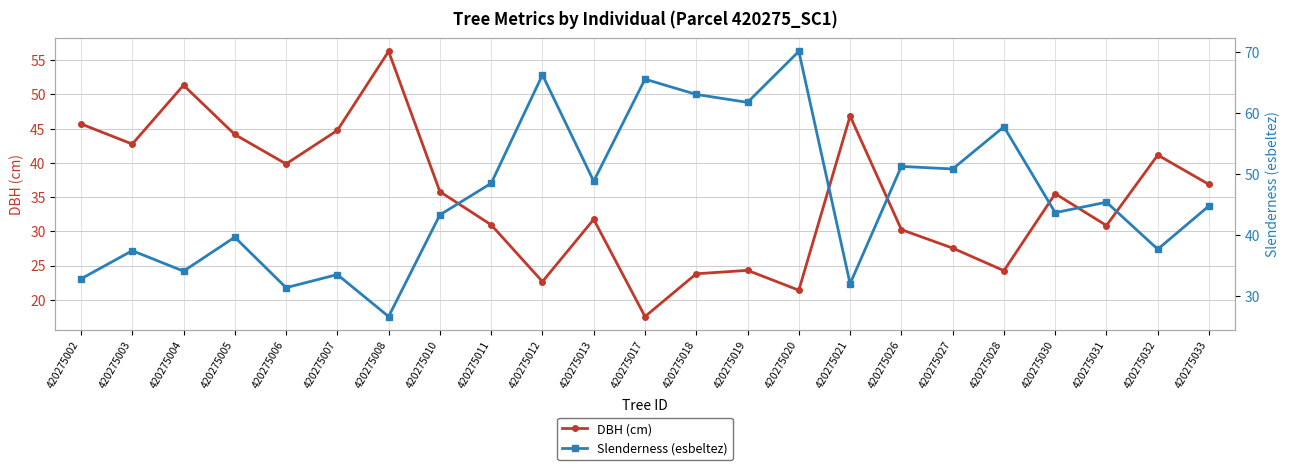

What are all the series names shown in the legend?

DBH (cm), Slenderness (esbeltez)